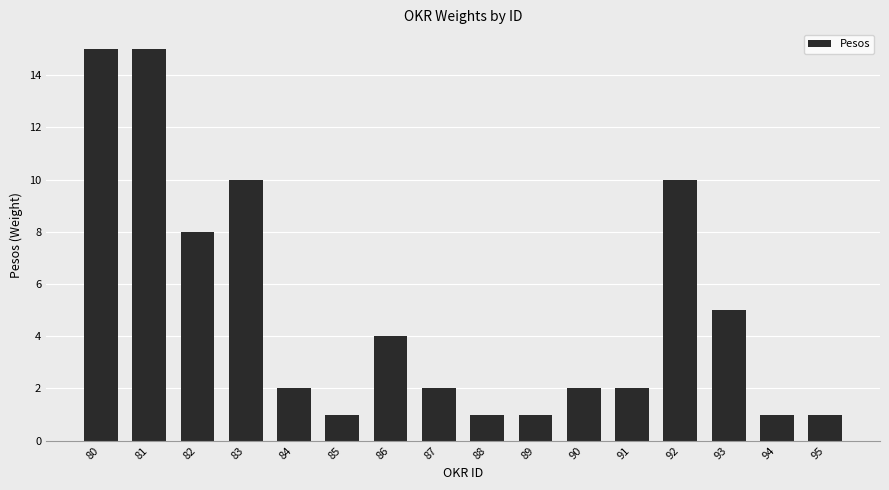

Reading left to right, what are all the values shown in this chart?

15	15	8	10	2	1	4	2	1	1	2	2	10	5	1	1